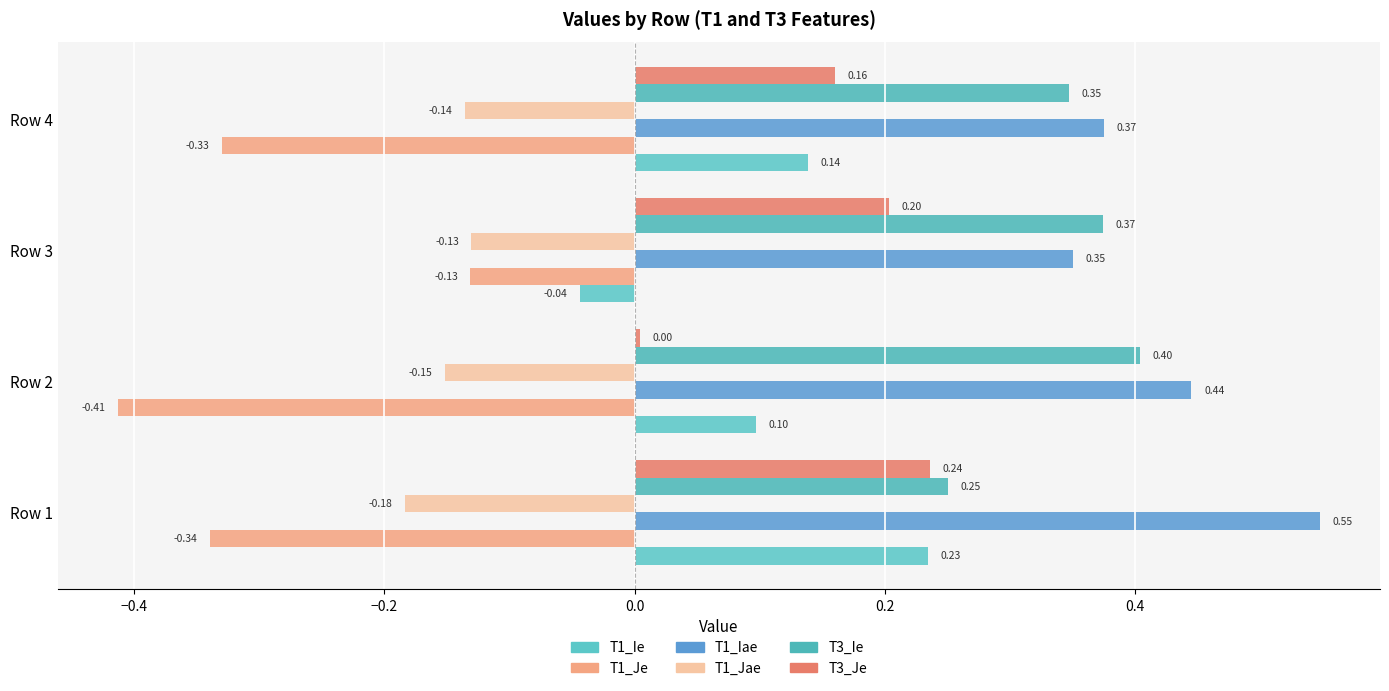

What is the difference between the maximum and minimum values in the T3_Ie series?

0.2